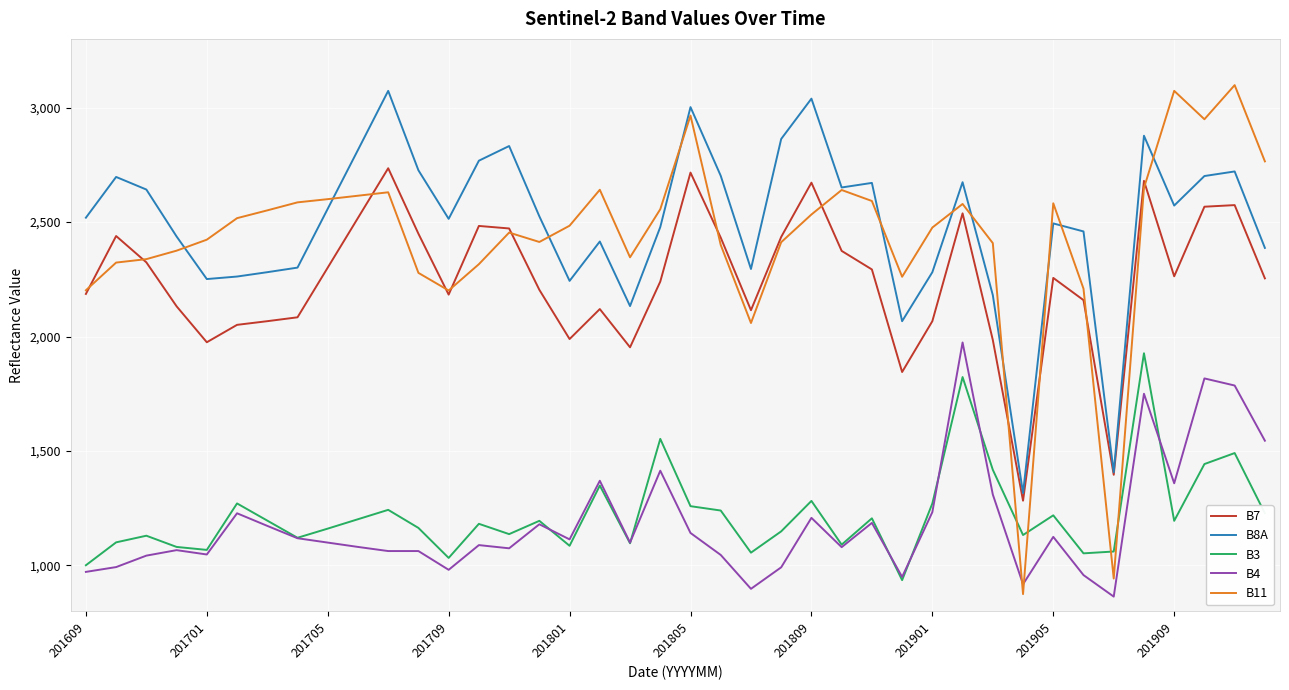

True or false: B3 and B11 intersect in this chart.

True